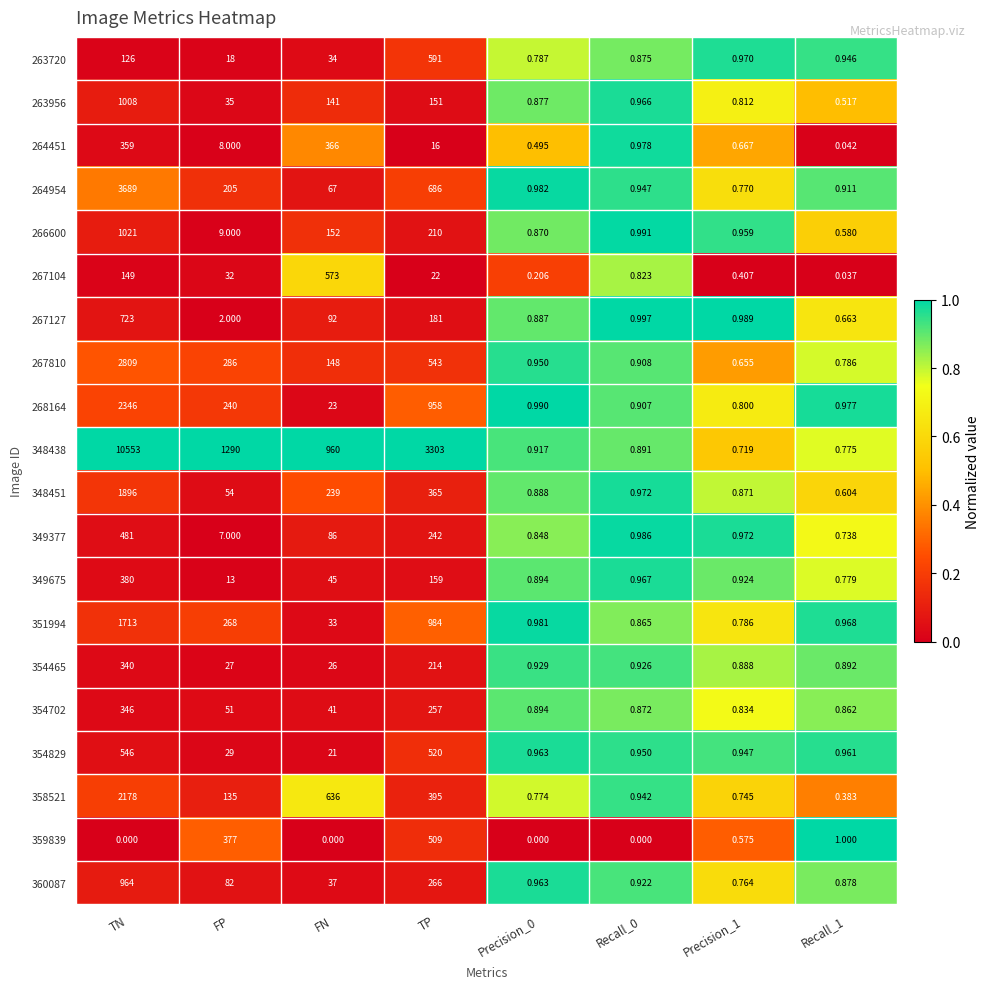

At which category does the chart reach its peak across all series?

TN